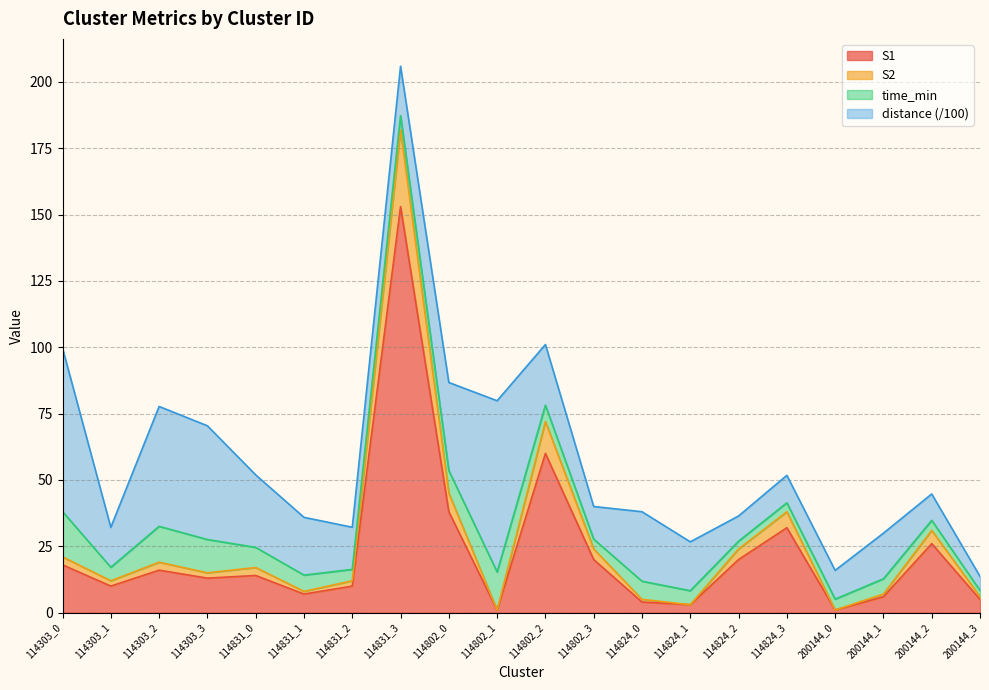

Which category has the highest value in the S1 series?

114831_3